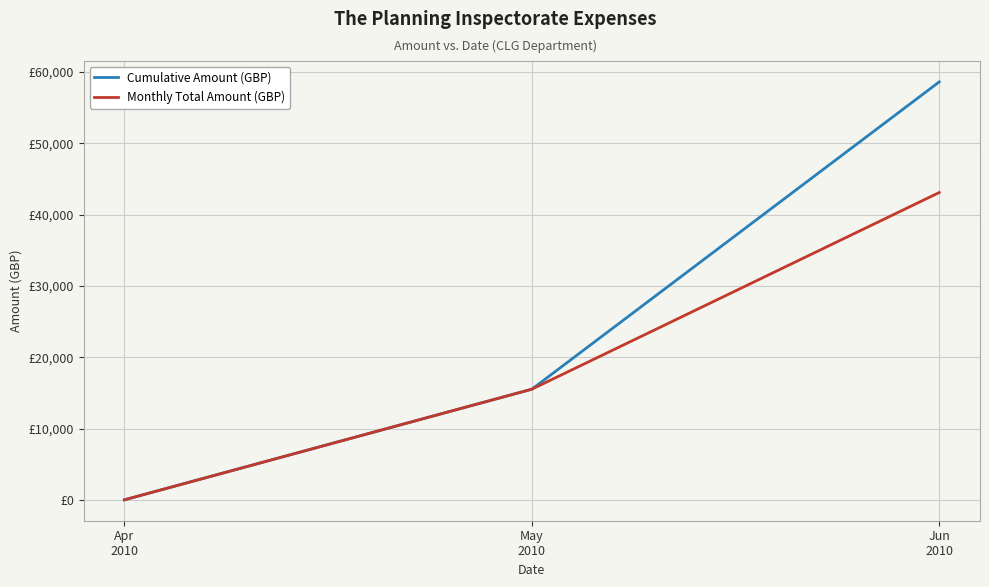

At which label is Monthly Total Amount (GBP) closest to 21550?

May
2010